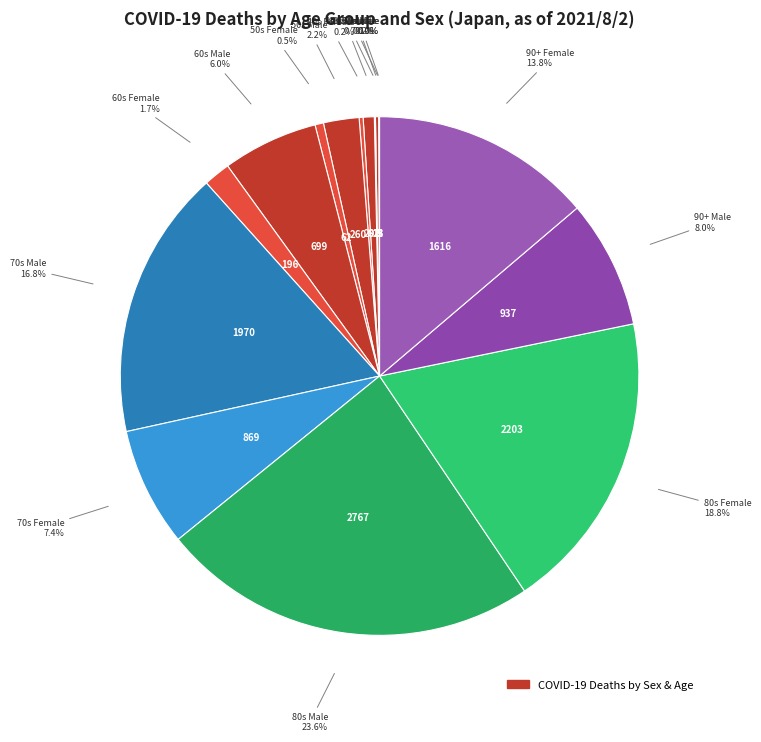

How many slices are in this pie chart?

16